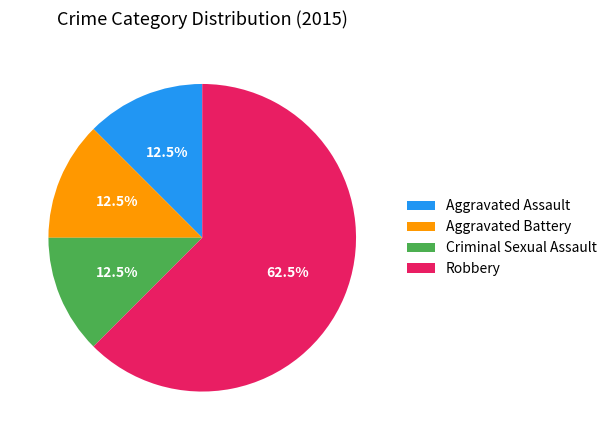

Which slice represents more than half of the pie?

Robbery